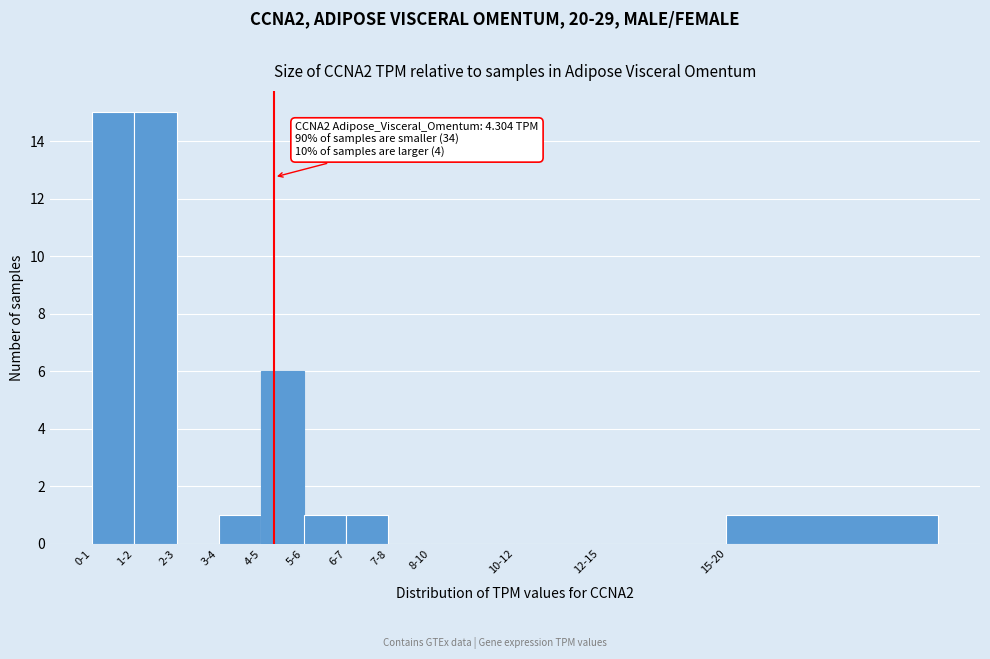

Reading right to left, list all the values displayed in this chart.

15-20=1	12-15=0	10-12=0	8-10=0	7-8=0	6-7=1	5-6=1	4-5=6	3-4=1	2-3=0	1-2=15	0-1=15